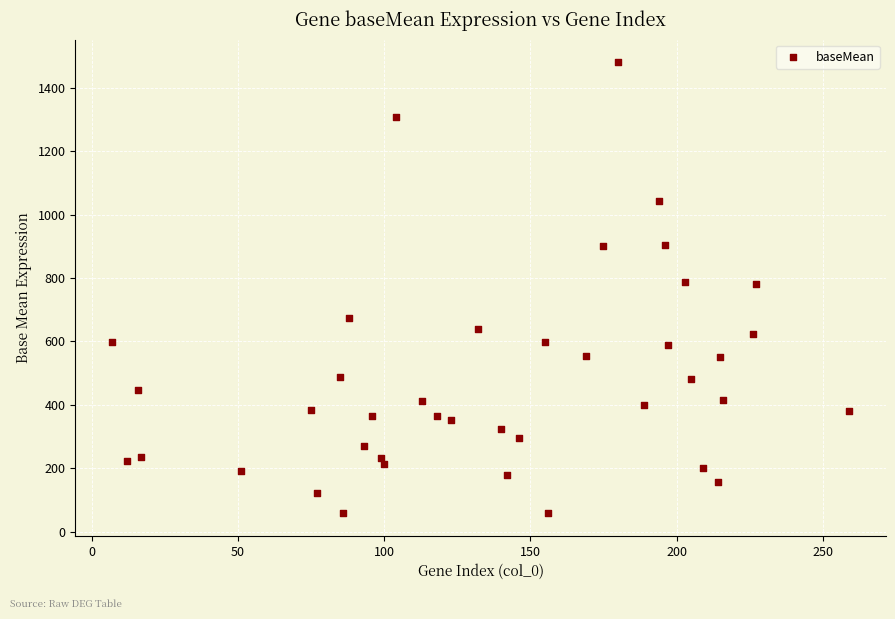

What is the range of X values (max minus min)?

252.0